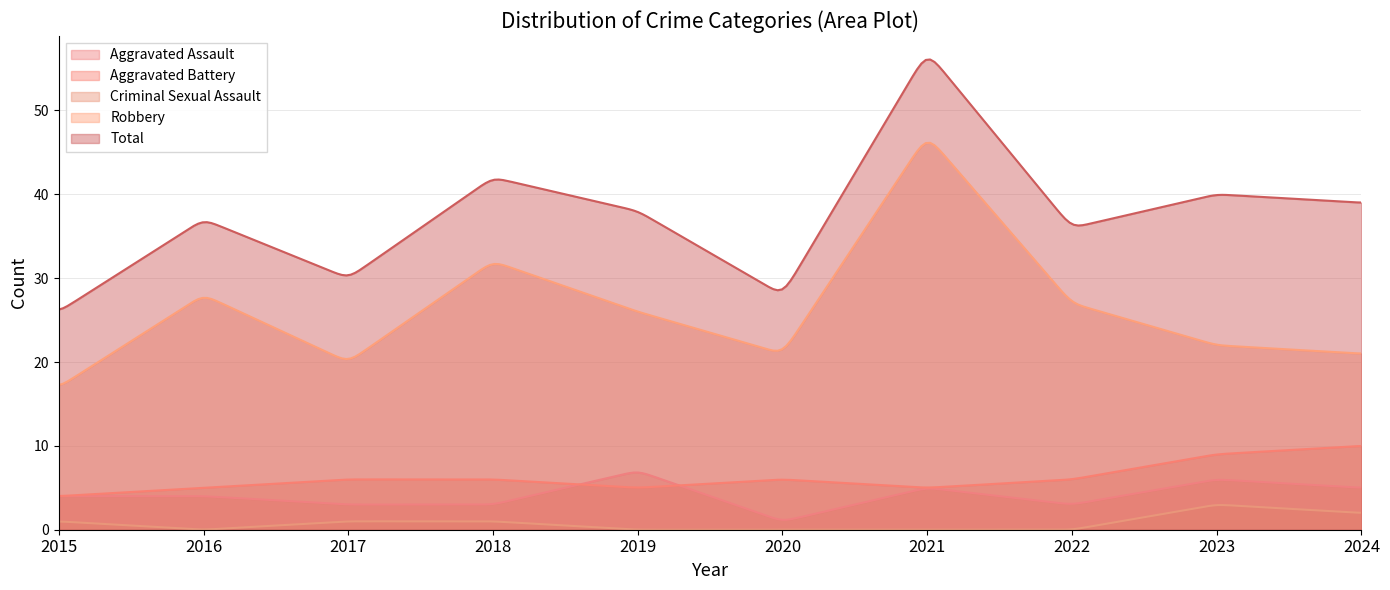

Which series has the widest spread of values?

Total